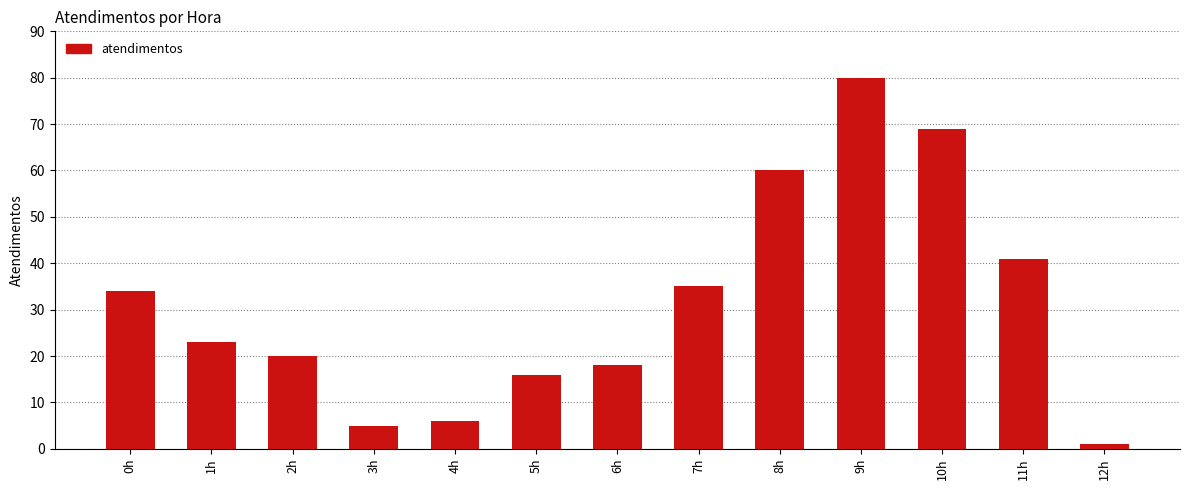

Between 5h and 1h, which is larger?

1h